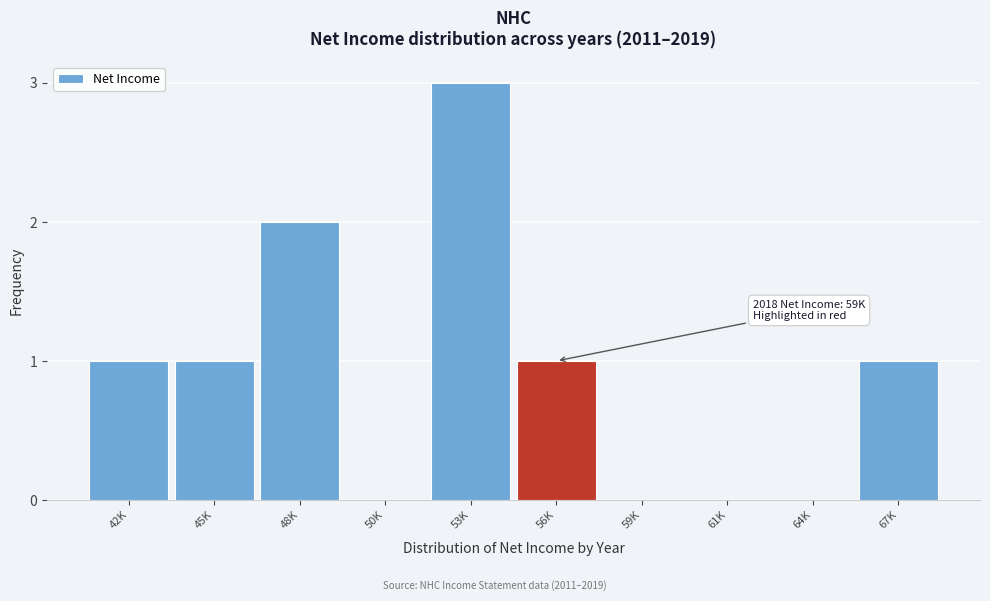

Reading left to right, extract all data points from this chart.

42K=1	45K=1	48K=2	50K=0	53K=3	56K=1	59K=0	61K=0	64K=0	67K=1